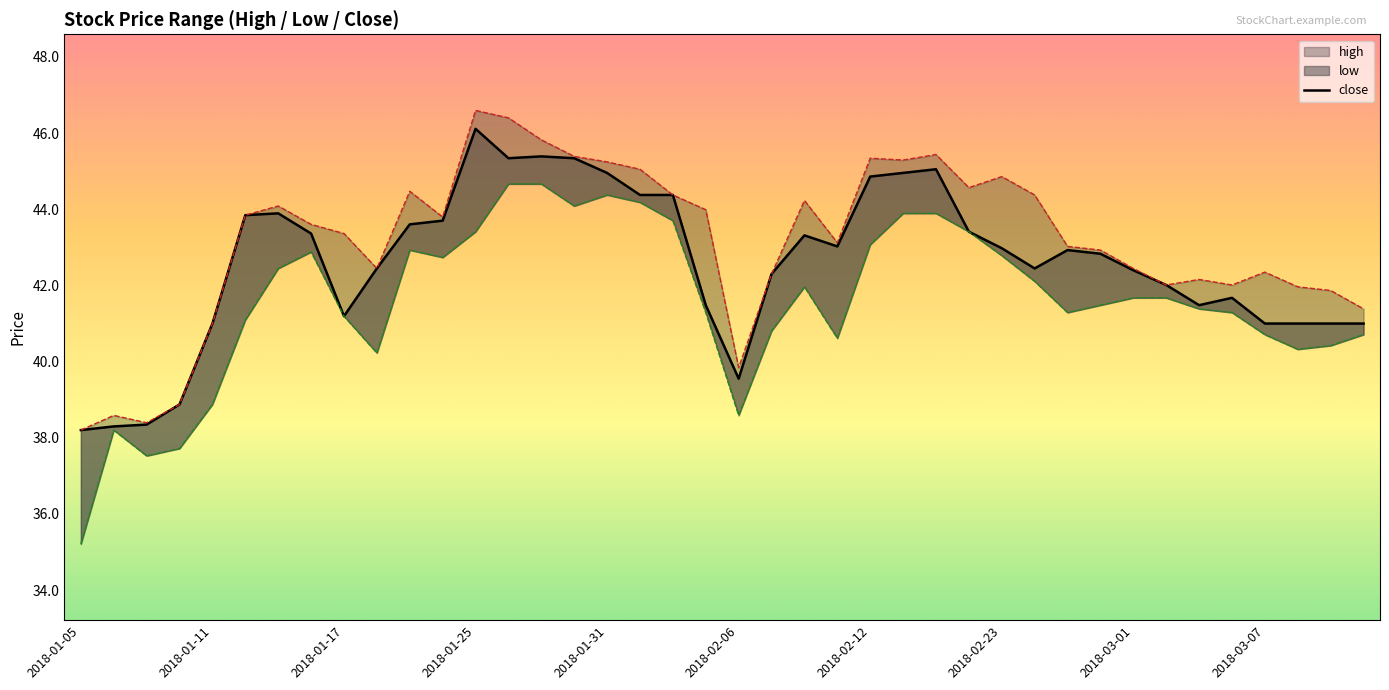

How many lines are shown in the chart?

3